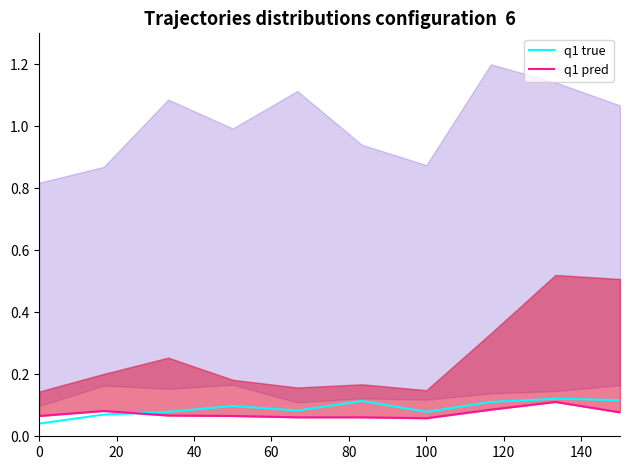

Rank the series by their average value, from highest to lowest.

q1 true, q1 pred